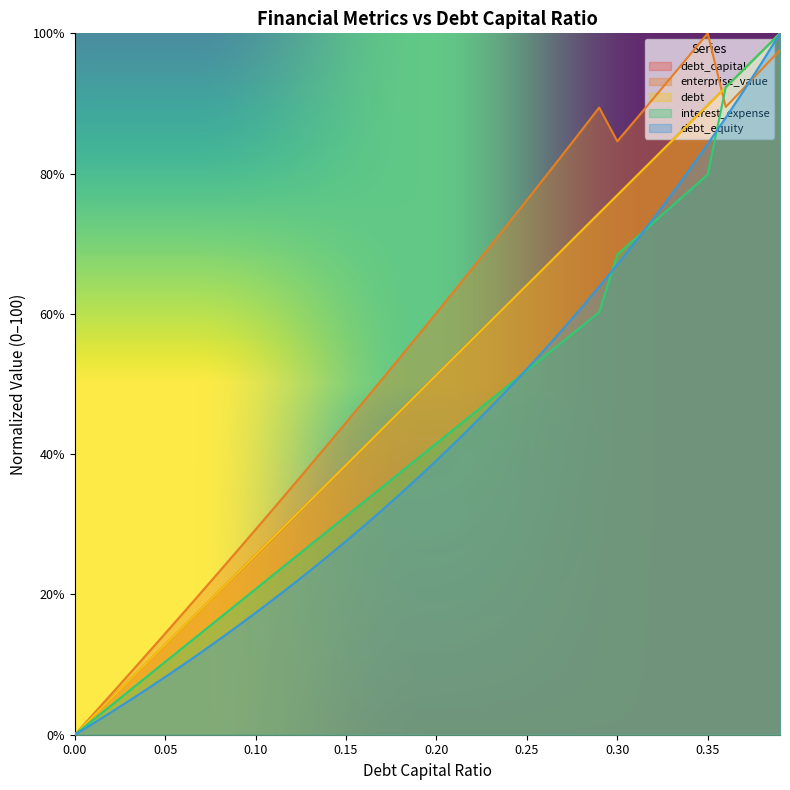

True or false: debt_capital has a value of 51.7 at 0.14.

False